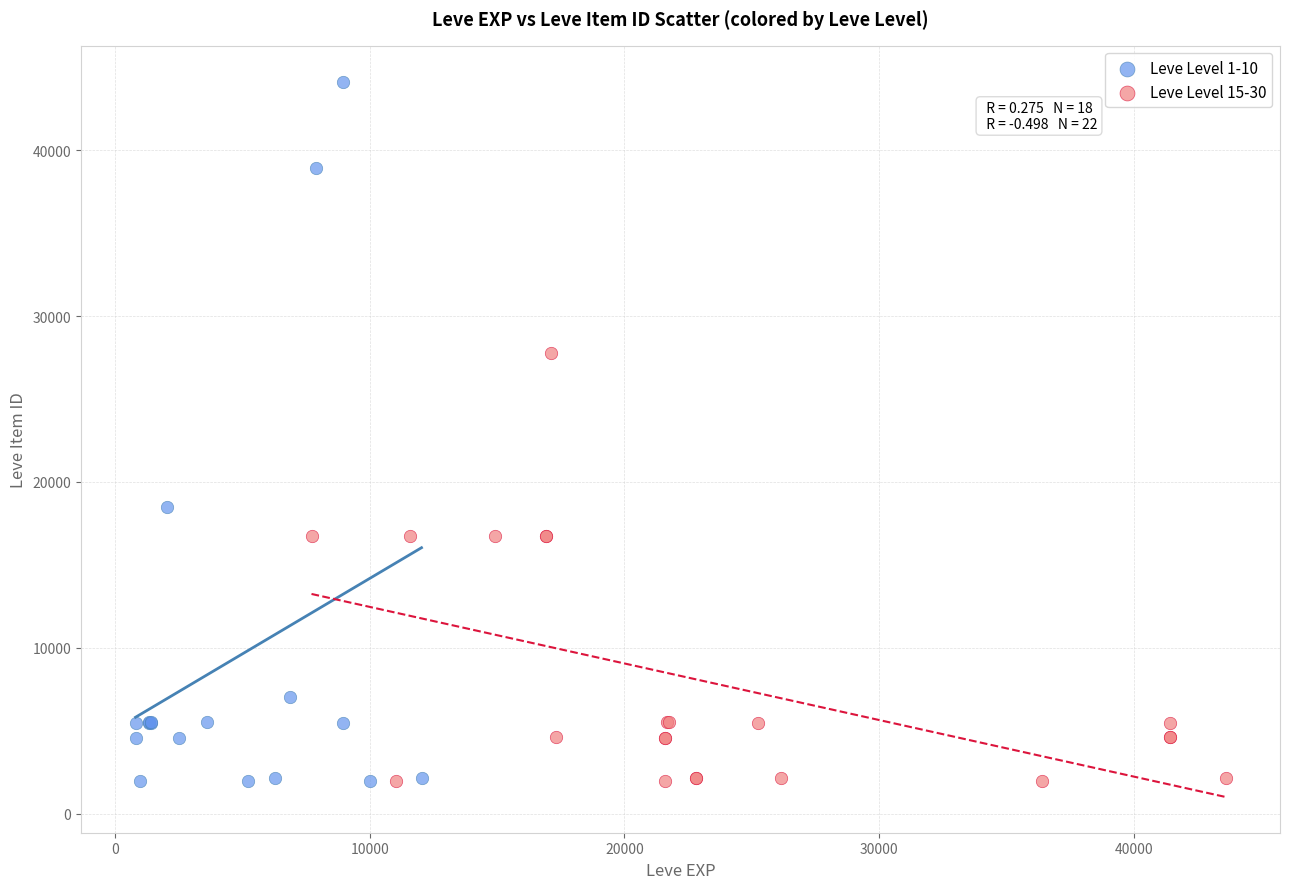

Which series contains the highest Y value?

Leve Level 1-10